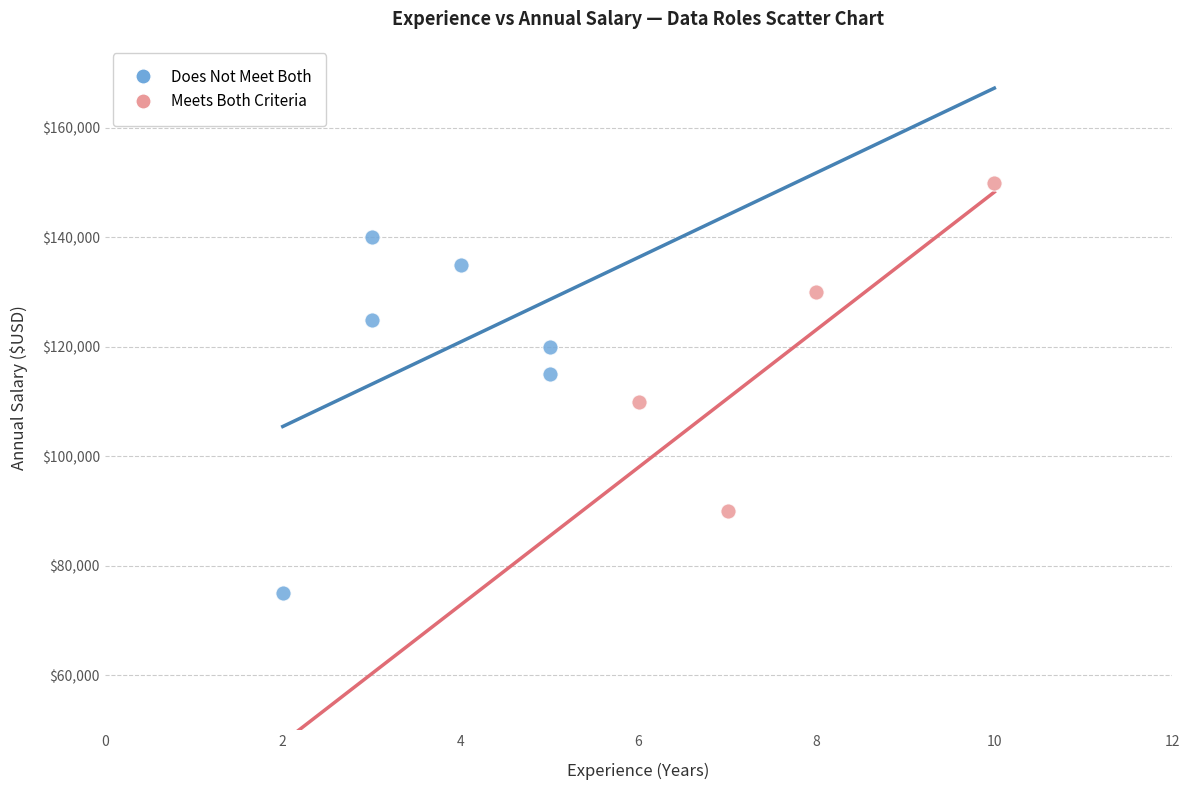

Which series reaches the minimum Y coordinate?

Does Not Meet Both